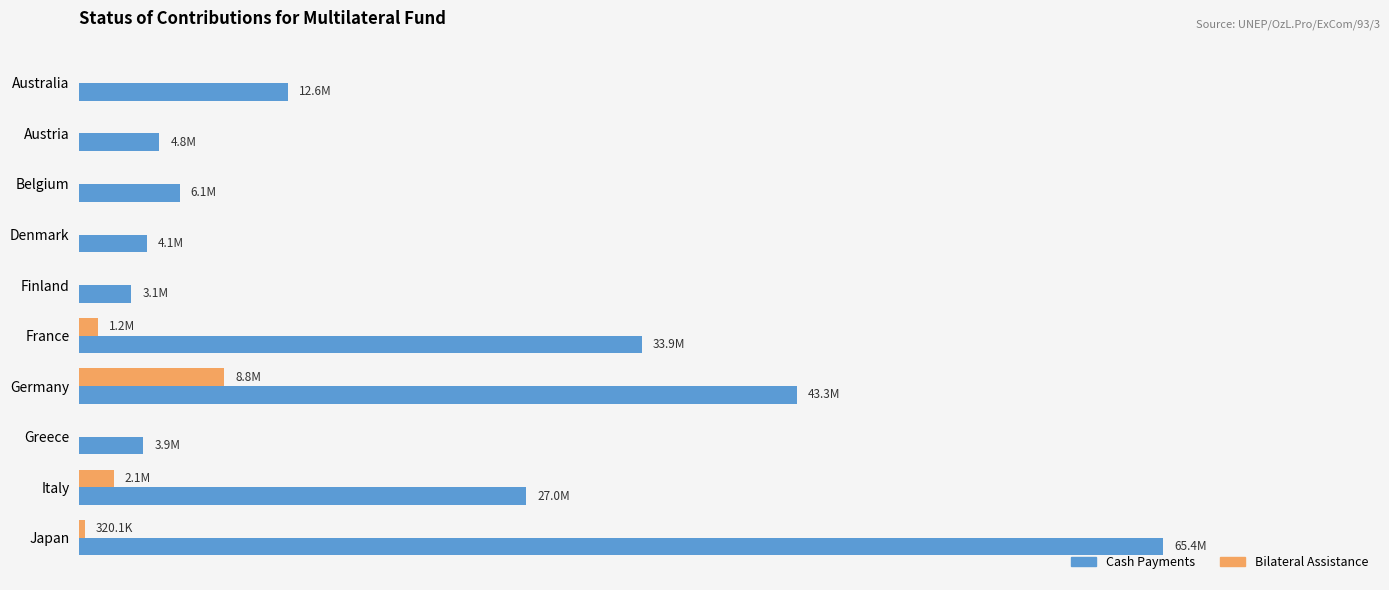

Reading left to right, transcribe all the data shown in this chart.

Cash Payments: 12574443.0	4838190.0	6050769.0	4092453.0	3146643.0	33909768.0	43295127.0	3868128.0	26967753.0	65359259.9
Bilateral Assistance: 0.0	0.0	0.0	0.0	0.0	1155026.0	8758111.0	0.0	2090450.0	320073.0